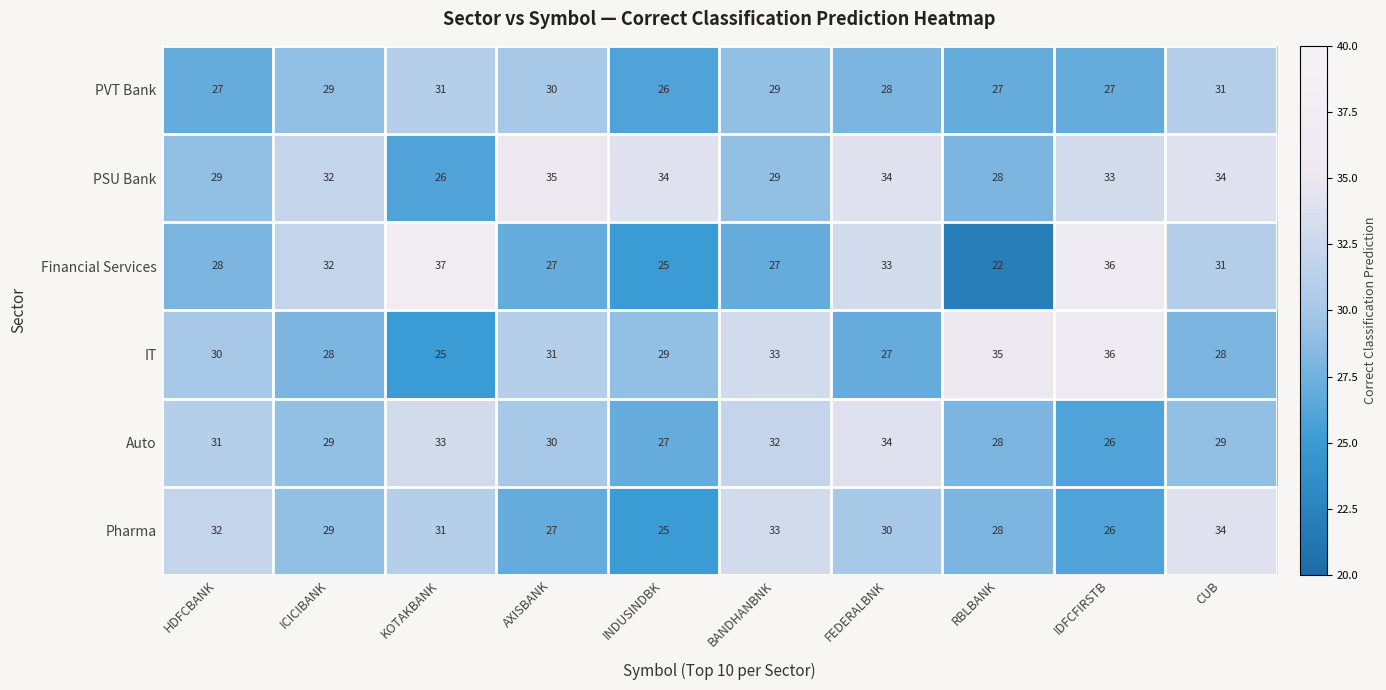

At which category does the chart reach its peak across all series?

KOTAKBANK